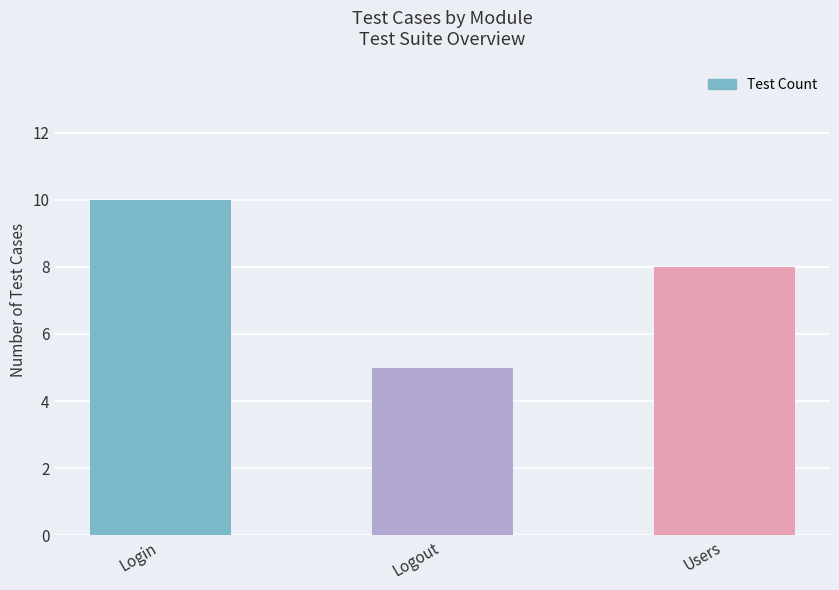

Are the bars horizontal?

No